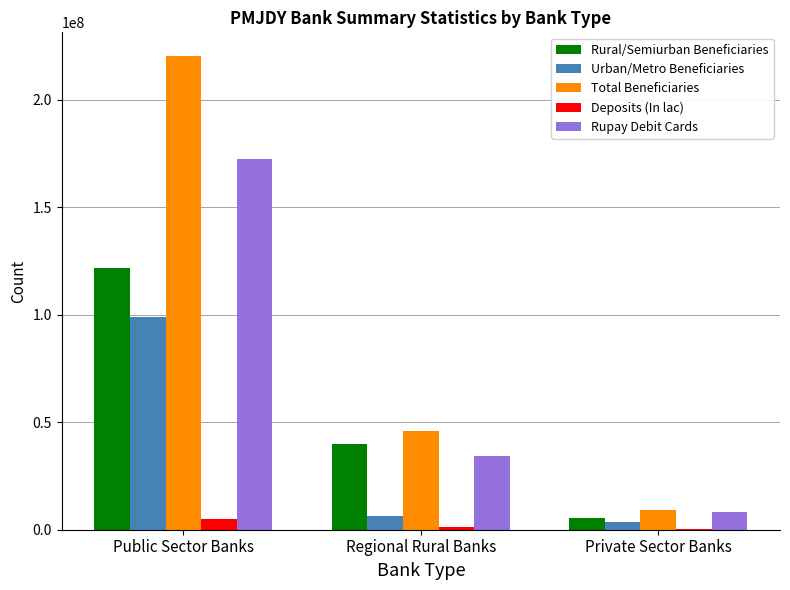

Which category has the highest value in the Urban/Metro Beneficiaries series?

Public Sector Banks